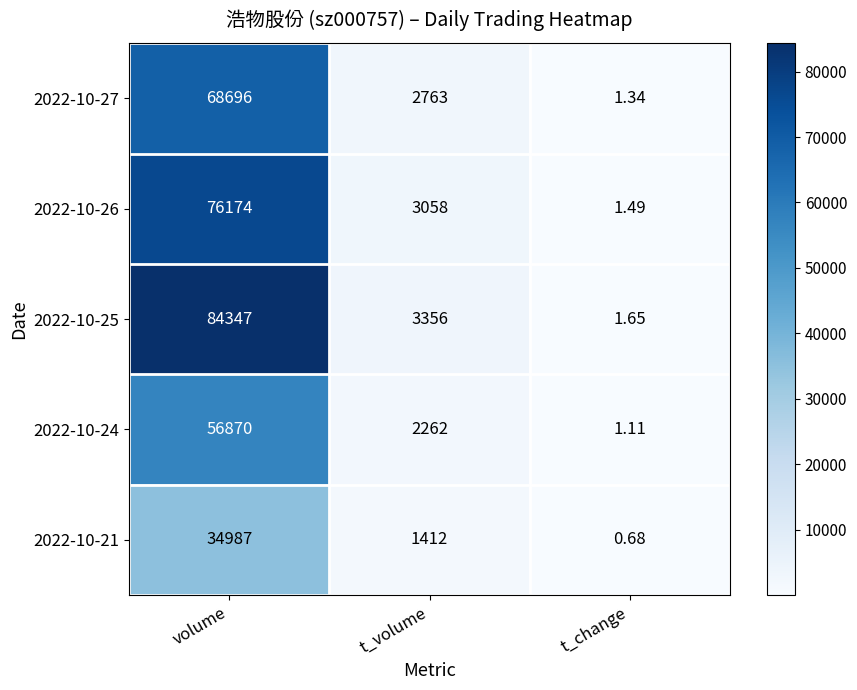

Is the value of 2022-10-27 at t_change greater than the value of 2022-10-26 at volume?

No